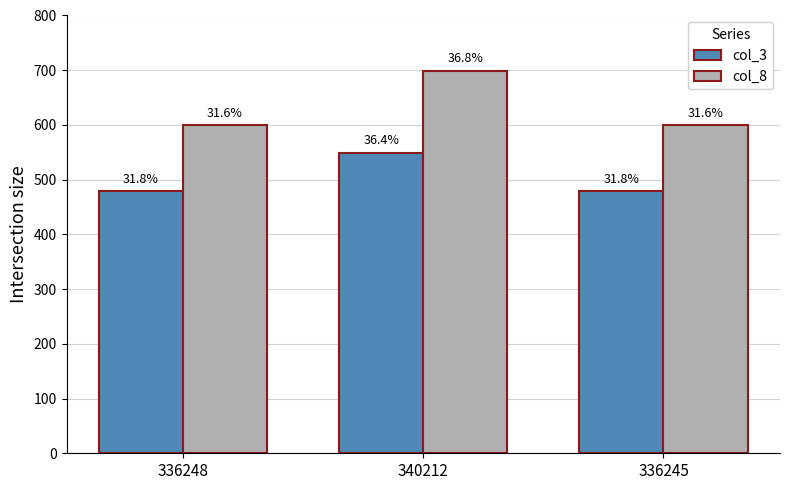

What is the sum of the col_8 values at 340212 and 336248?

1298